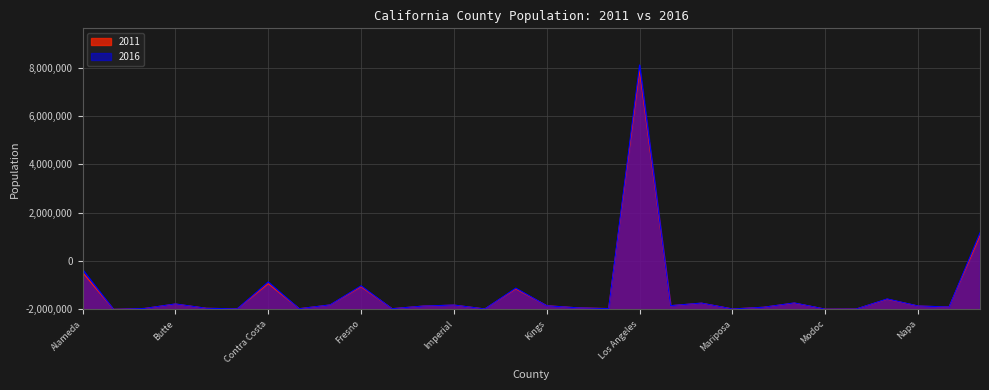

Reading right to left, extract all data points from this chart.

2011: 3049271	98701	137691	420456	14422	9509	259297	87334	18170	255376	151675	9876482	34246	64251	151868	847970	18392	175786	135243	28139	939406	180936	28443	1065440	21323	45160	219975	37543	1093	1530915
2016: 3164986	98913	140840	433953	14273	8961	267628	87285	17456	260562	153956	10105708	30721	63903	149382	880856	17922	180179	136290	27840	976830	185976	27382	1137268	21496	45322	226231	37429	1047	1650950